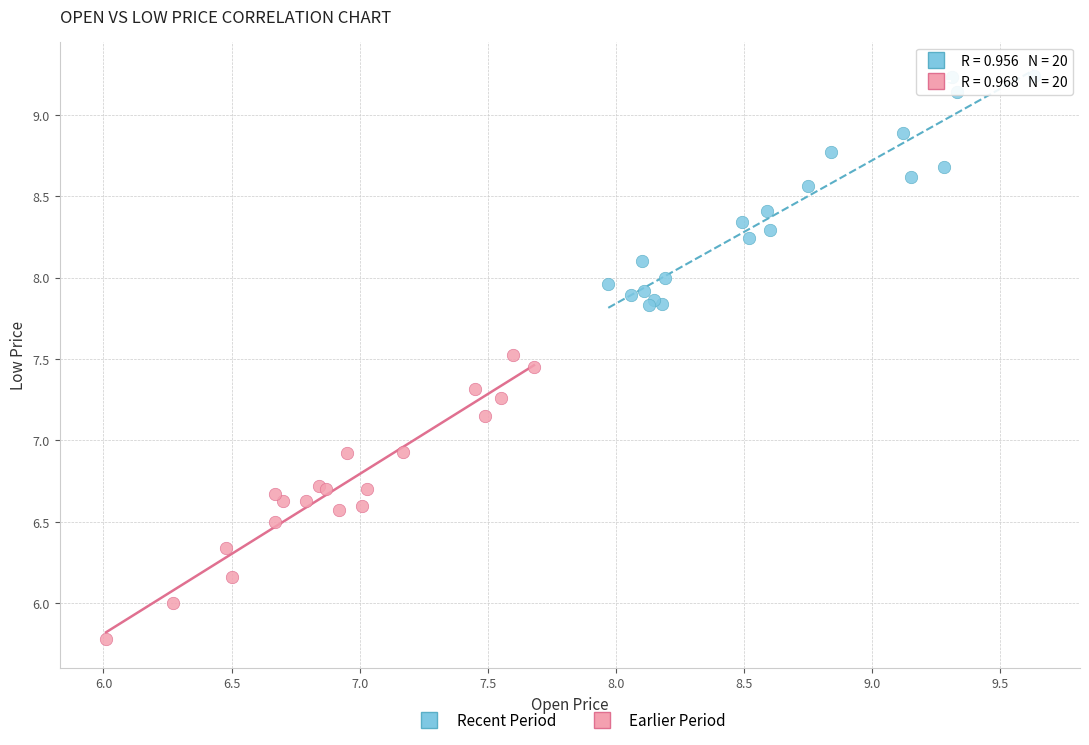

Which series reaches the minimum Y coordinate?

Earlier Period